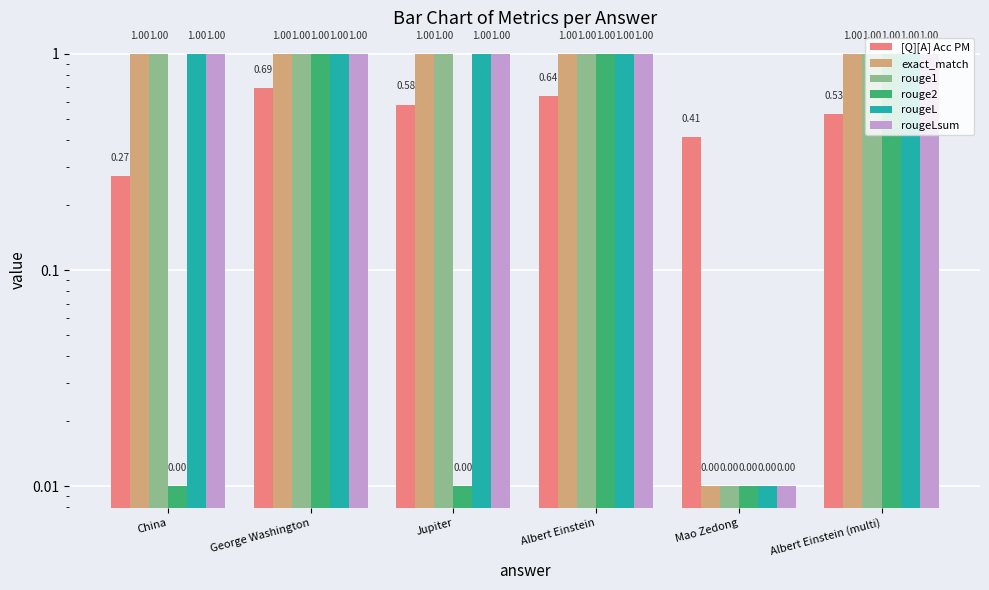

Which series changed the most between China and Albert Einstein?

rouge2